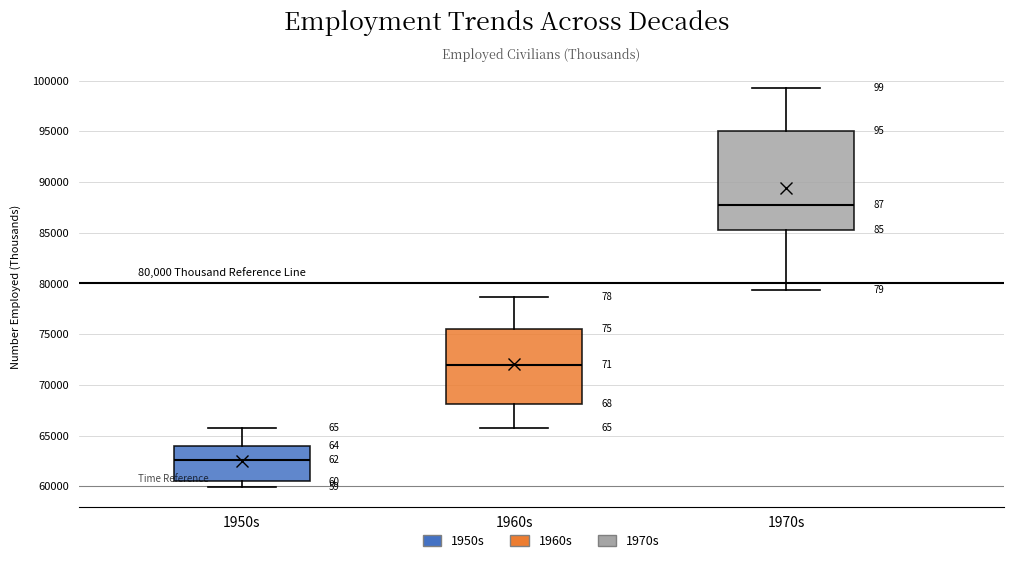

Which box is the tallest, from its lower edge to its upper edge?

1970s